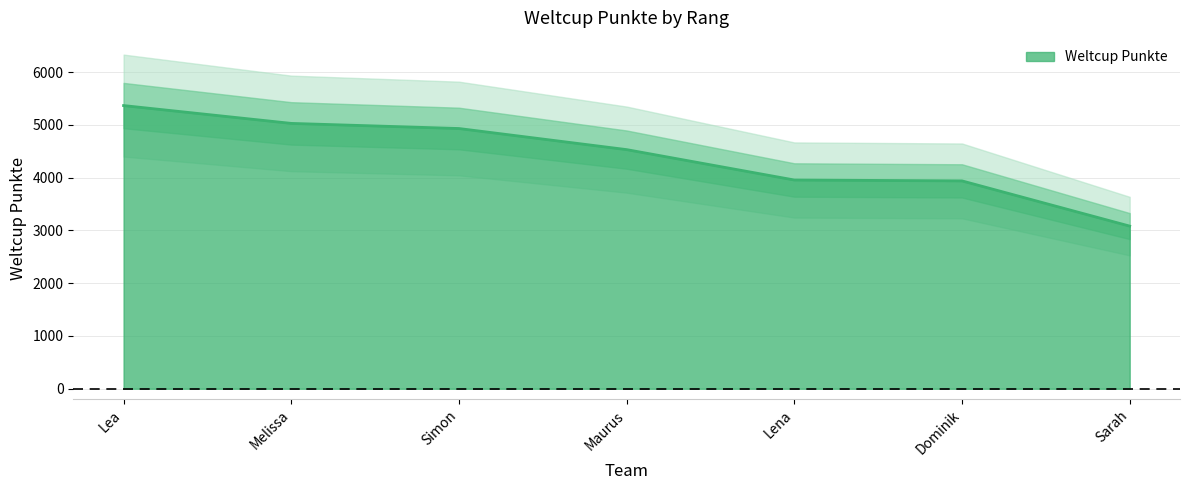

What is the average value?

4406